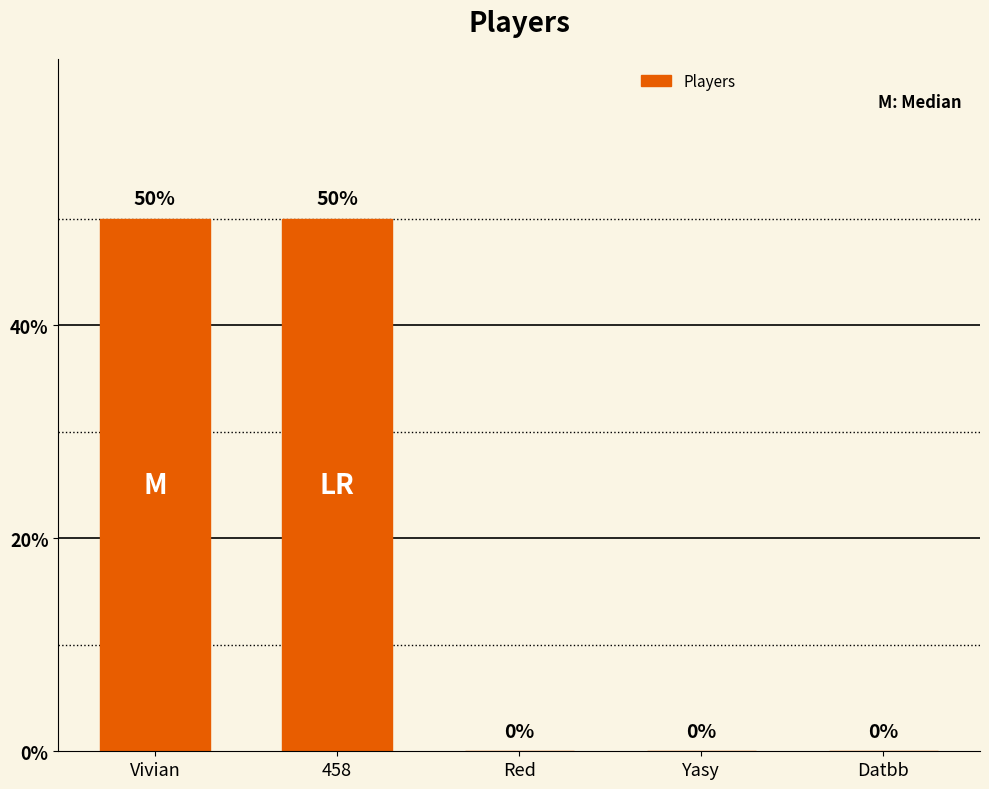

What is the sum of all values?

100